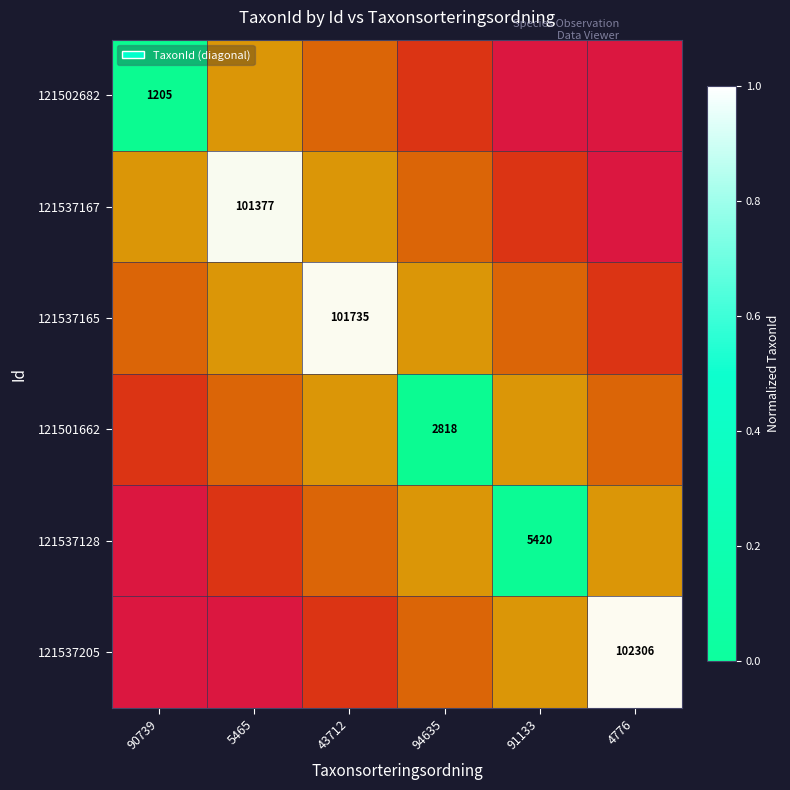

Rank the series by their maximum value, from lowest to highest.

121502682, 121501662, 121537128, 121537167, 121537165, 121537205